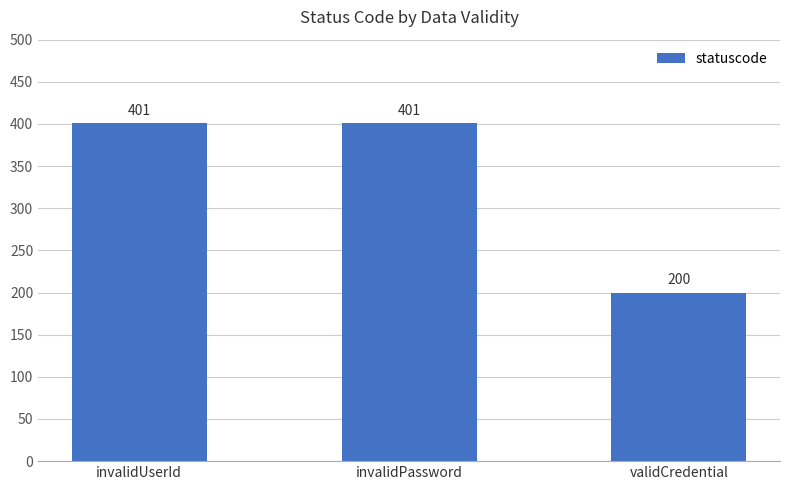

What position from the right is invalidUserId?

3